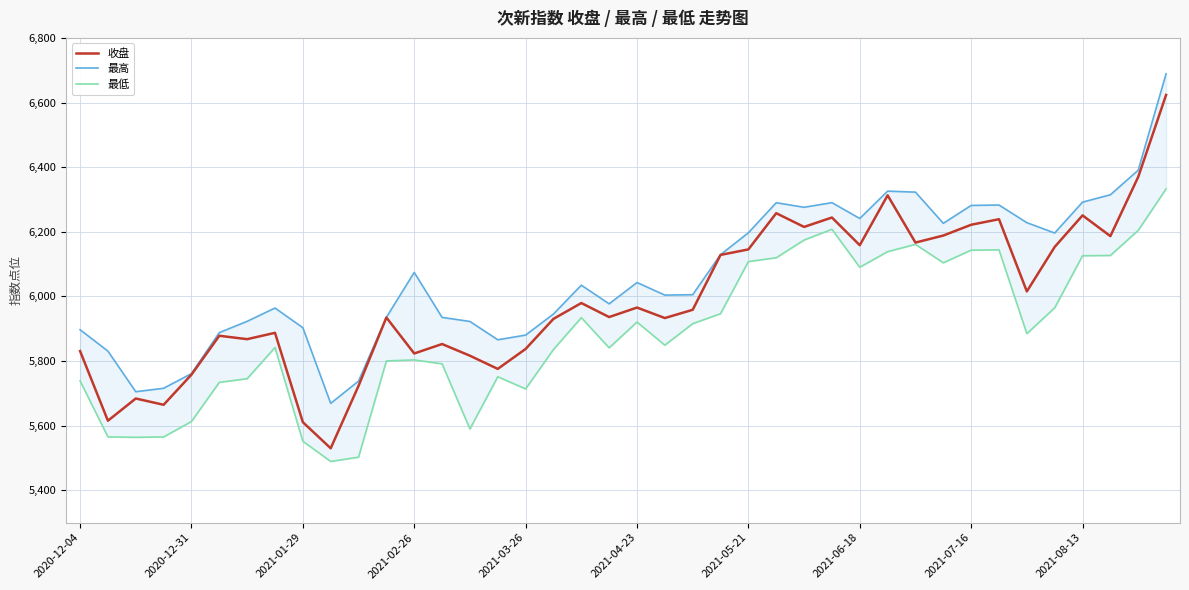

What is the total value across all series at 2021-03-26?

17431.6